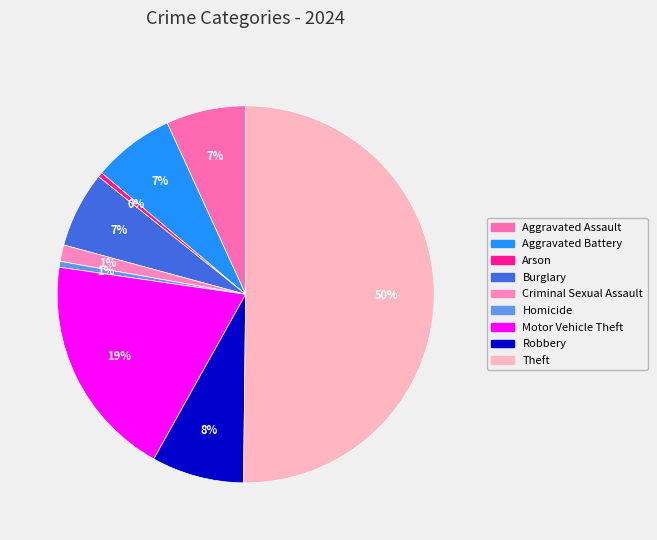

Which slice is the largest?

Theft